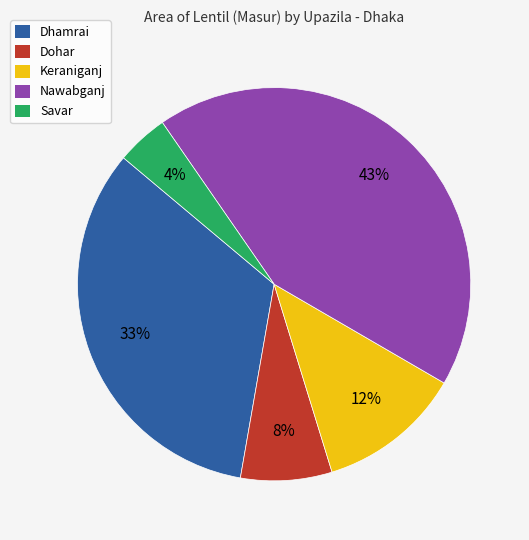

To the nearest percent, what is the difference between the Nawabganj and Dohar slice percentages?

35%